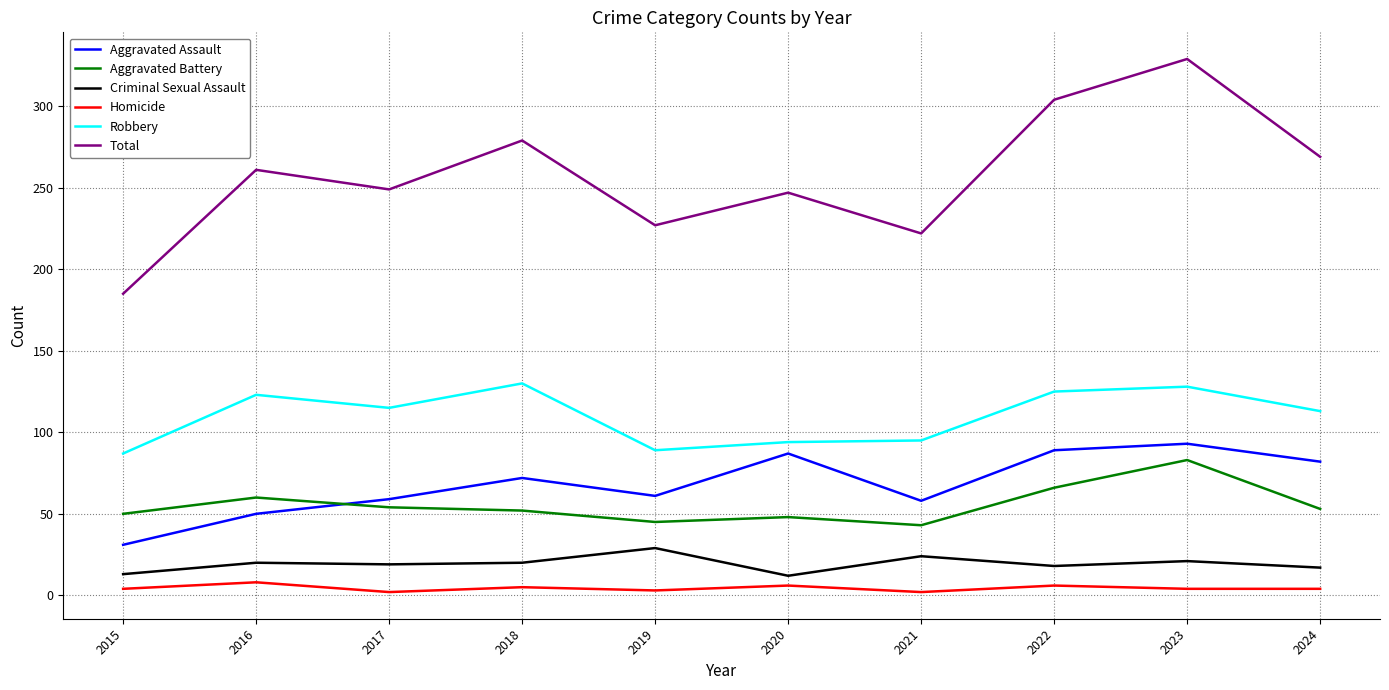

The Aggravated Battery series shows 82 at 2018. True or false?

False